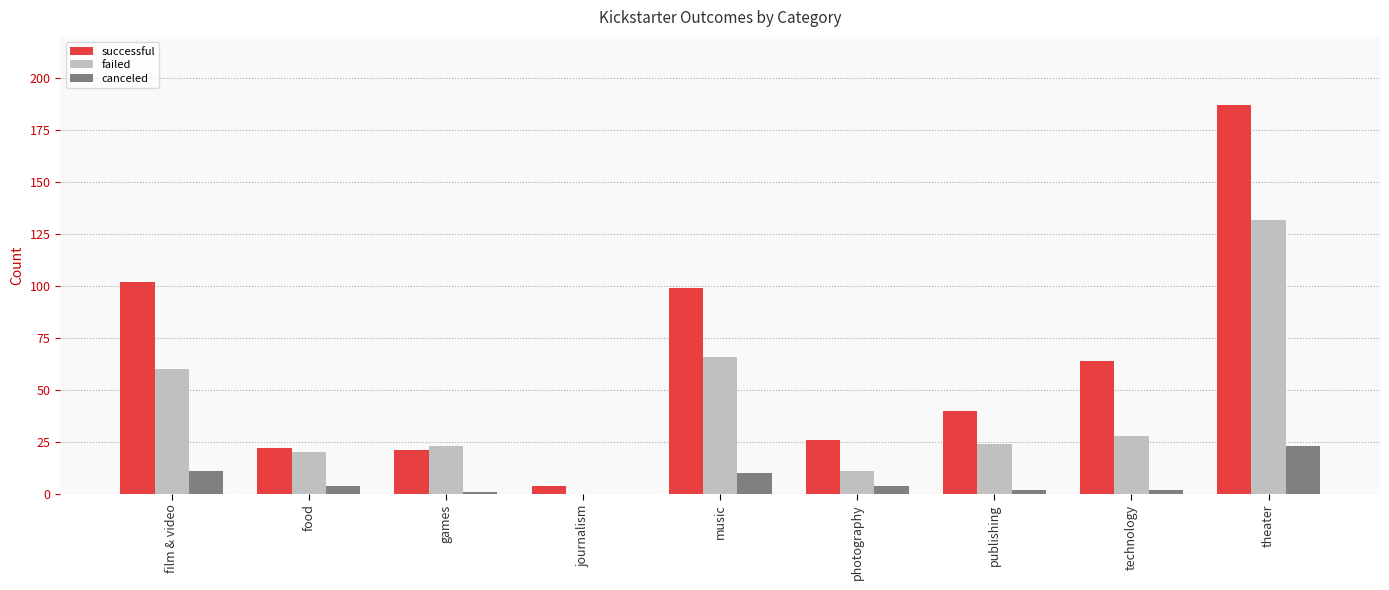

What is the maximum value for canceled?

23